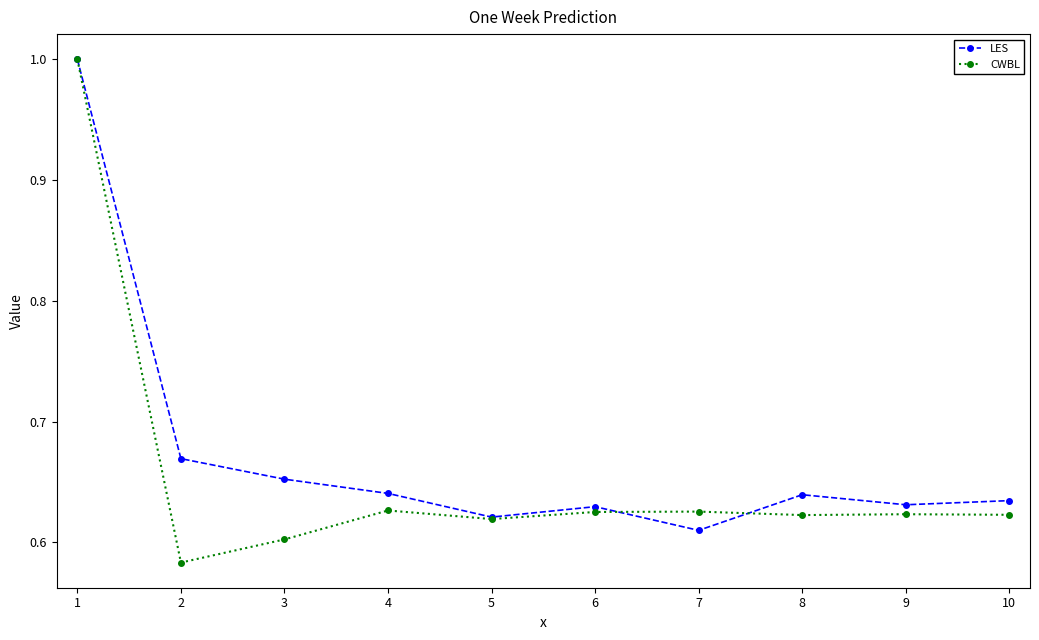

True or false: CWBL has more than 1 points higher than both neighbors.

True